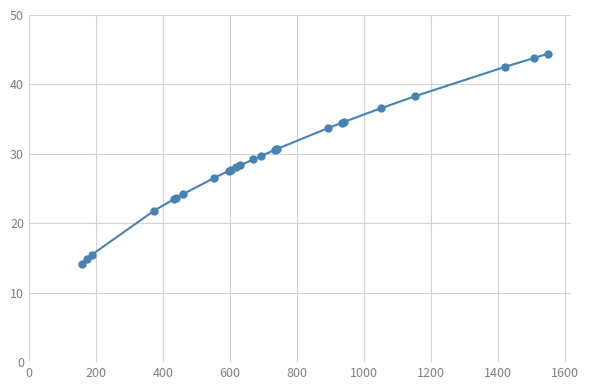

What is the sum of all values?

735.0